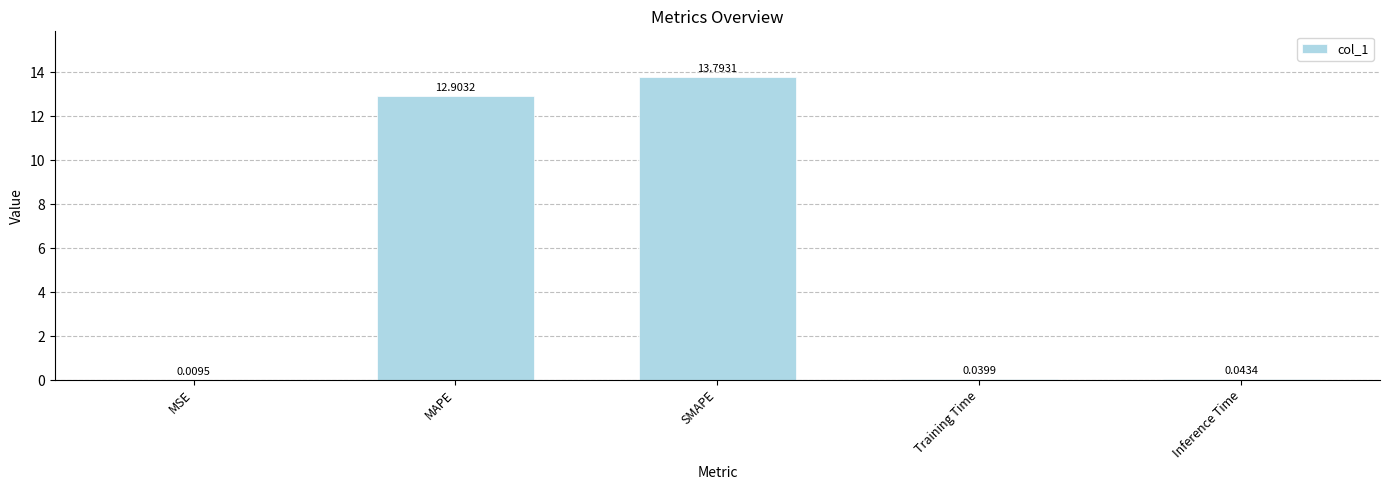

What is the maximum value shown in the chart?

13.8